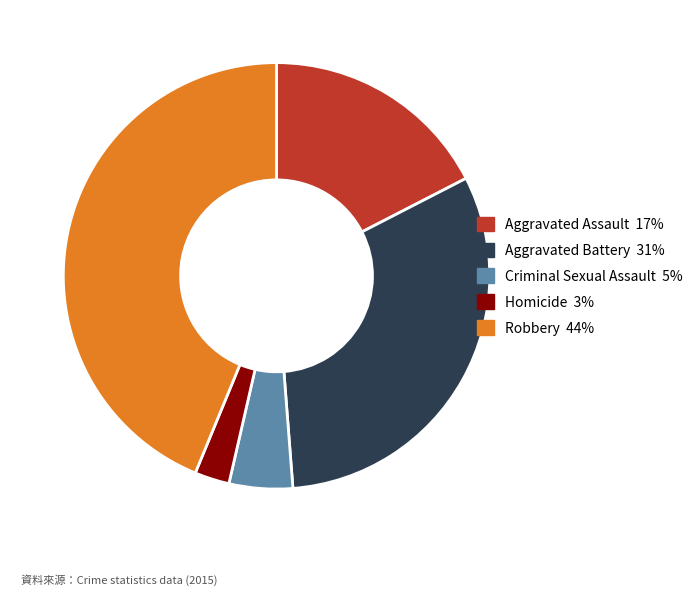

Is the sum of Robbery and Aggravated Battery greater than half?

Yes